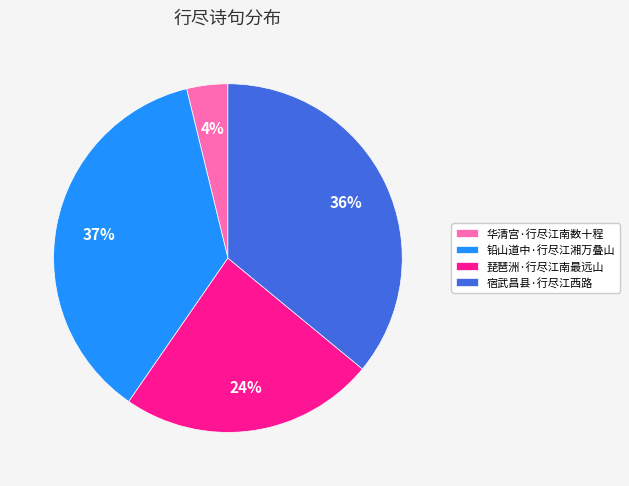

The 宿武昌县·行尽江西路 slice represents 46% of the pie. True or false?

False